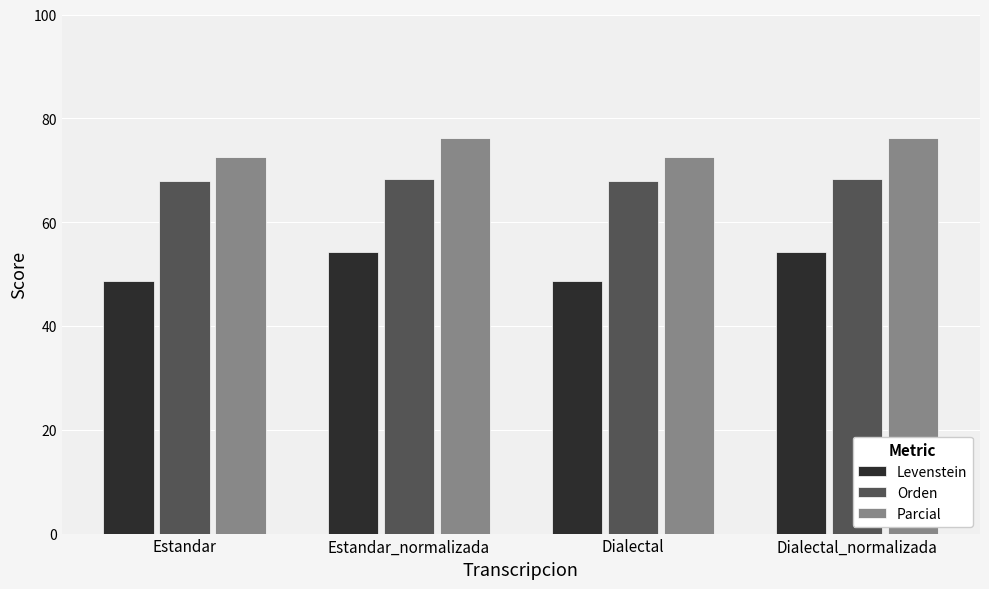

At Estandar, list the series in order from largest to smallest.

Parcial, Orden, Levenstein